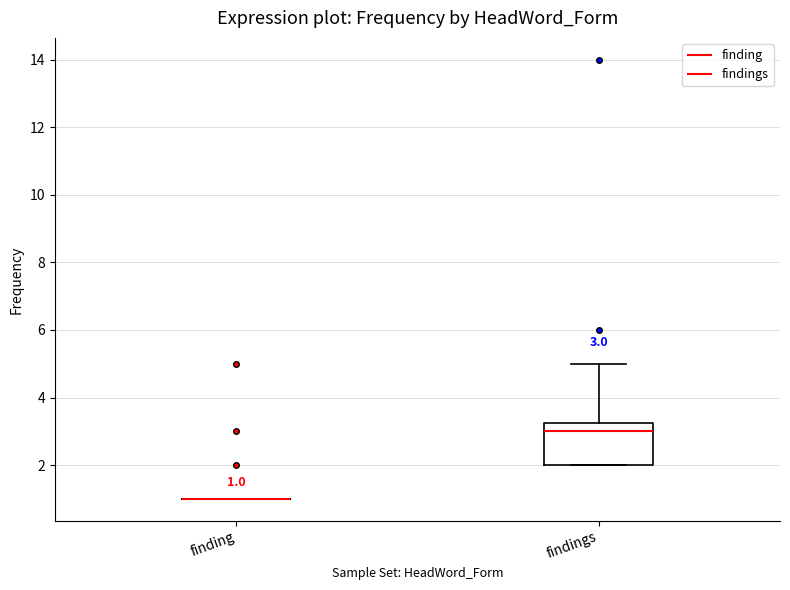

Which box is the tallest, from its lower edge to its upper edge?

findings